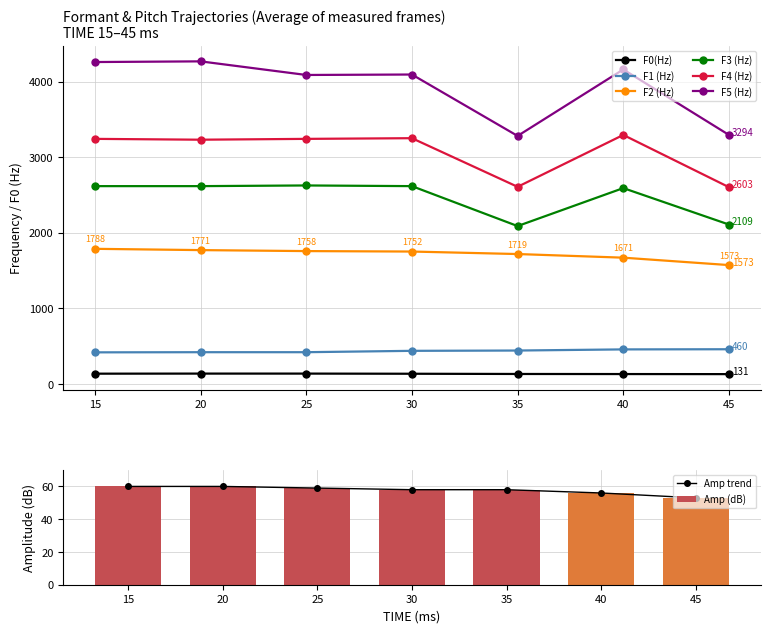

Read the F3 (Hz) value at 20, to the nearest 10.

2620